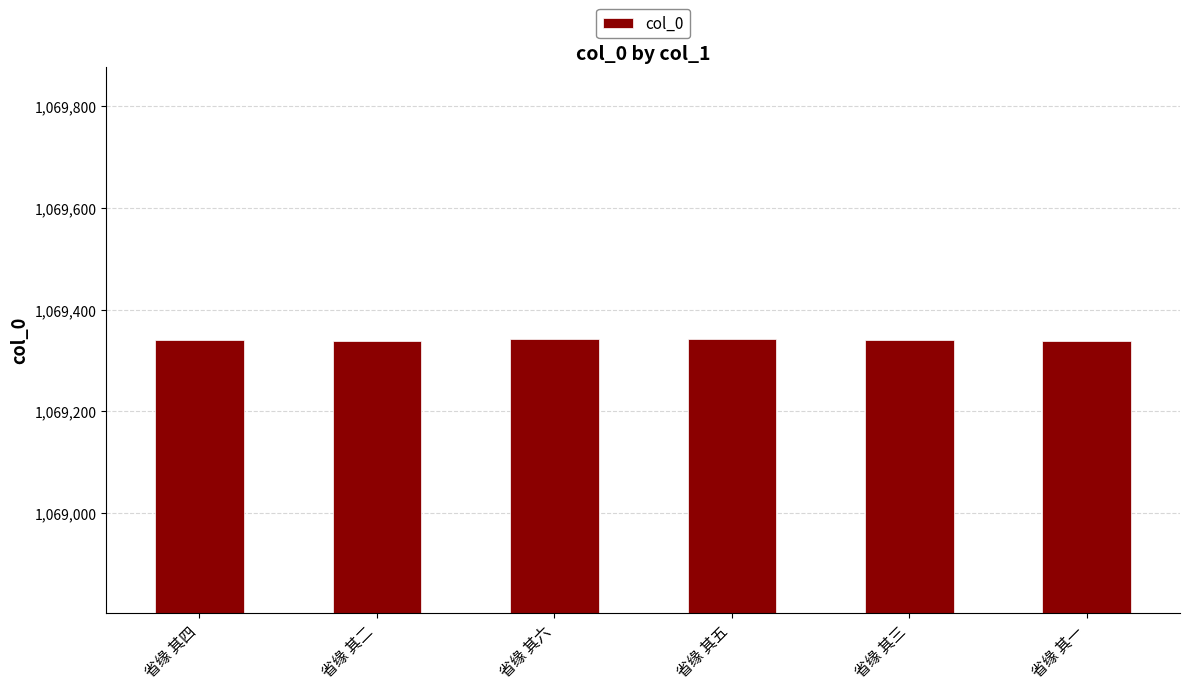

True or false: the data shows 1069340 at 省缘 其三.

True